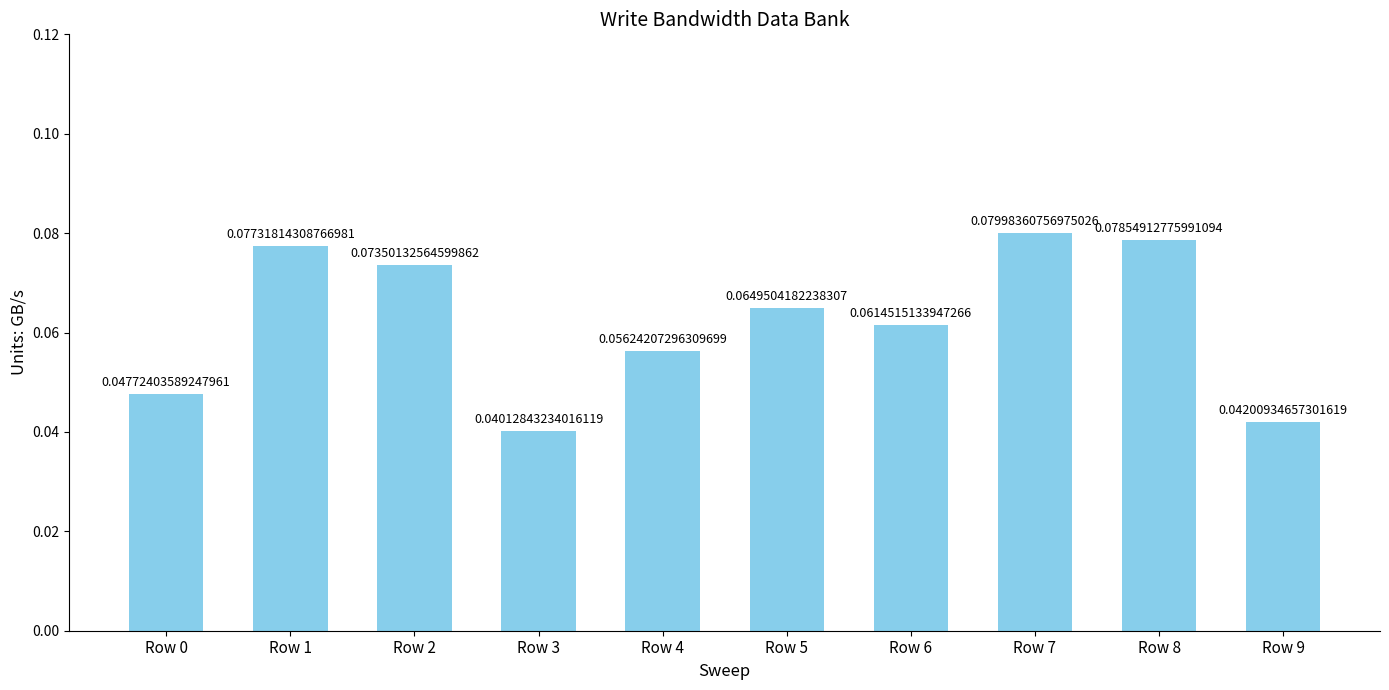

Reading left to right, list all the values displayed in this chart.

0.0	0.1	0.1	0.0	0.1	0.1	0.1	0.1	0.1	0.0